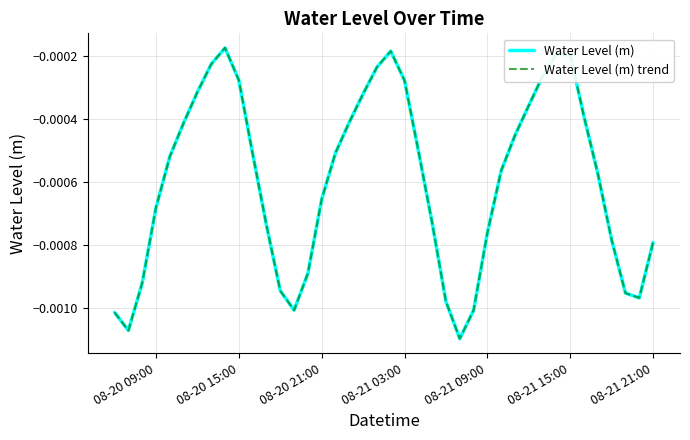

Does the chart display data point markers on the line(s)?

No